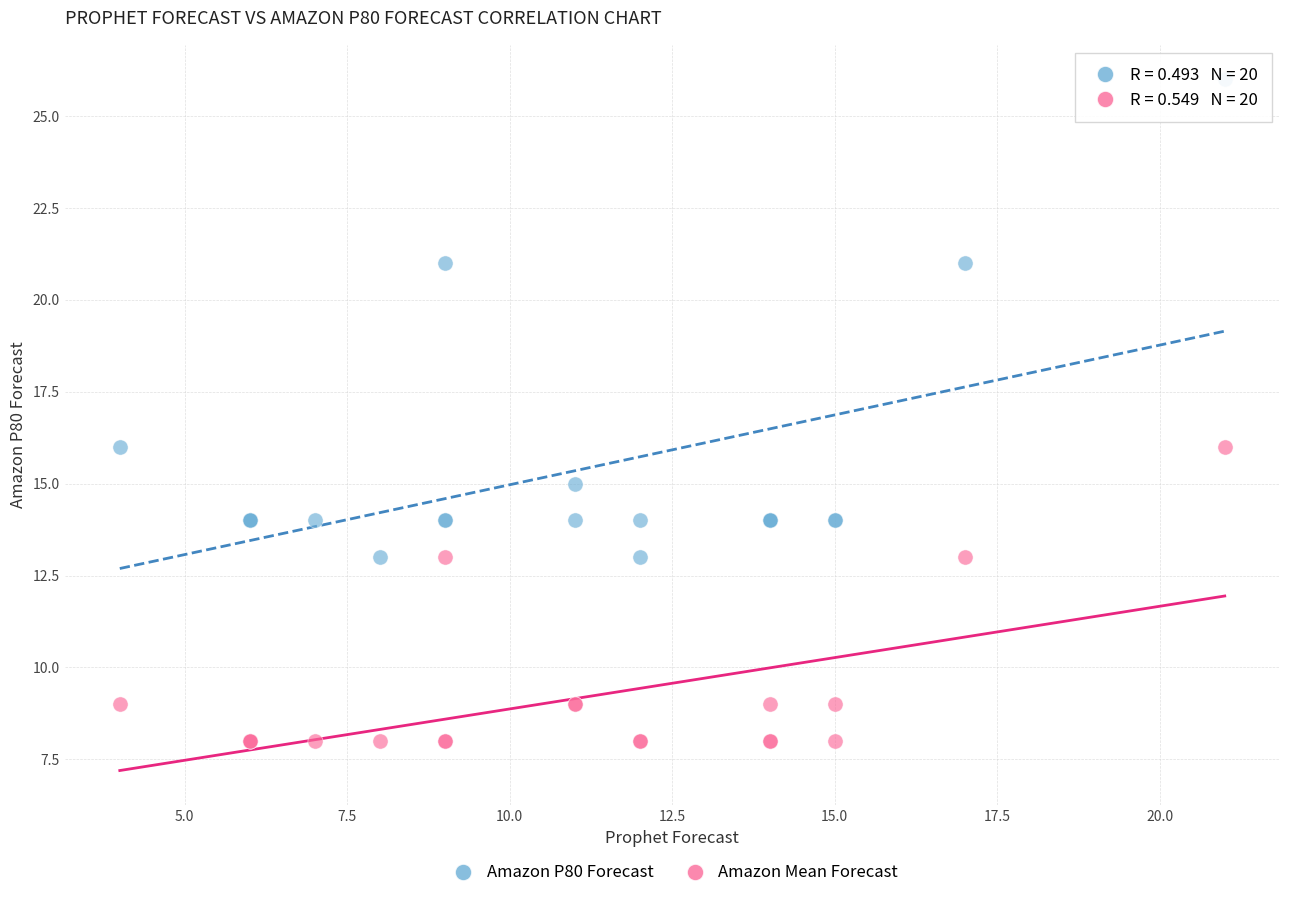

Which series reaches the minimum Y coordinate?

Amazon Mean Forecast